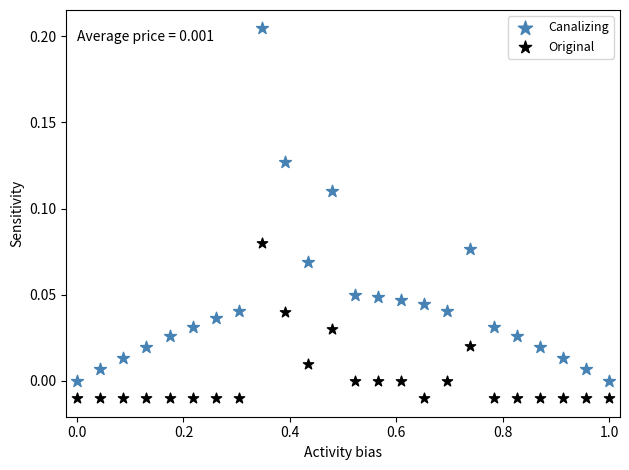

What are all the series names shown in the legend?

Canalizing, Original